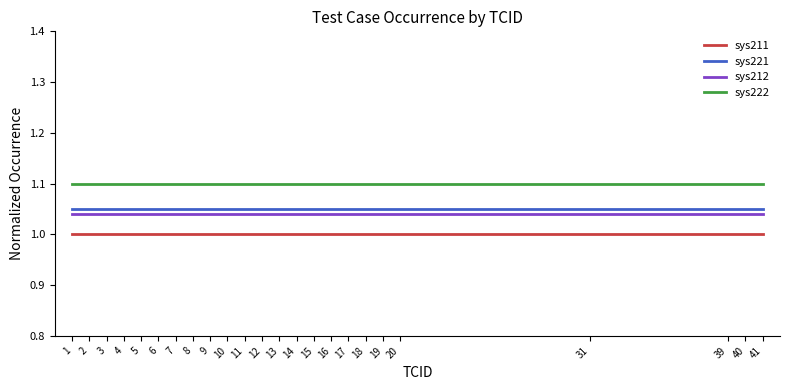

True or false: sys212 and sys211 intersect in this chart.

False